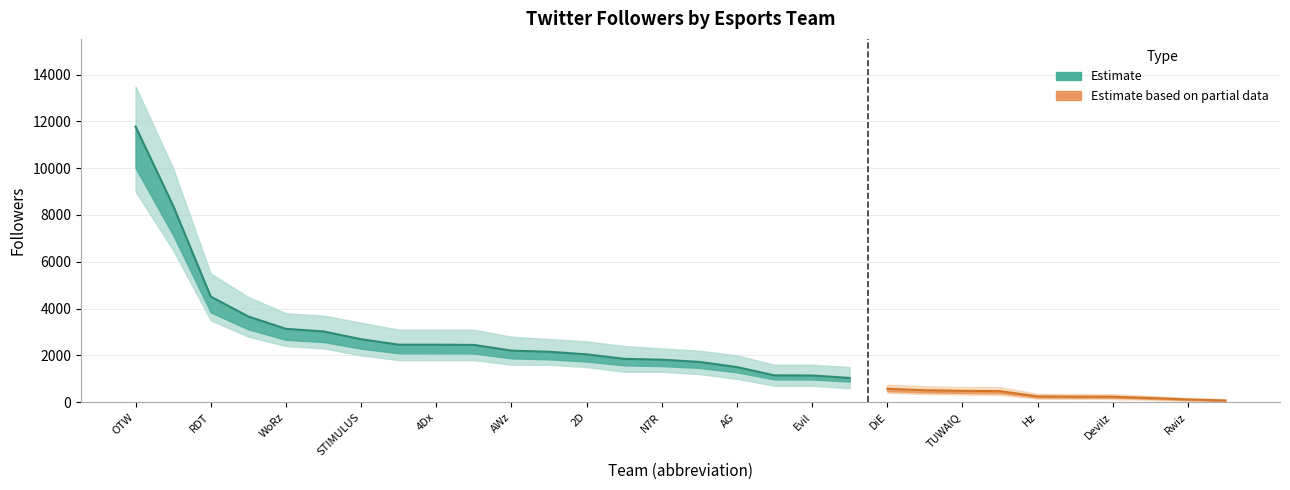

Rank the categories by value from highest to lowest.

OTW, POWER, RDT, WARN, WoRz, ASMR, STIMULUS, WoLz, 4Dx, Sky, AWz, GOZZANO, 2D, DONZ, N7R, SQ, AG, RG, Evil, tsq3